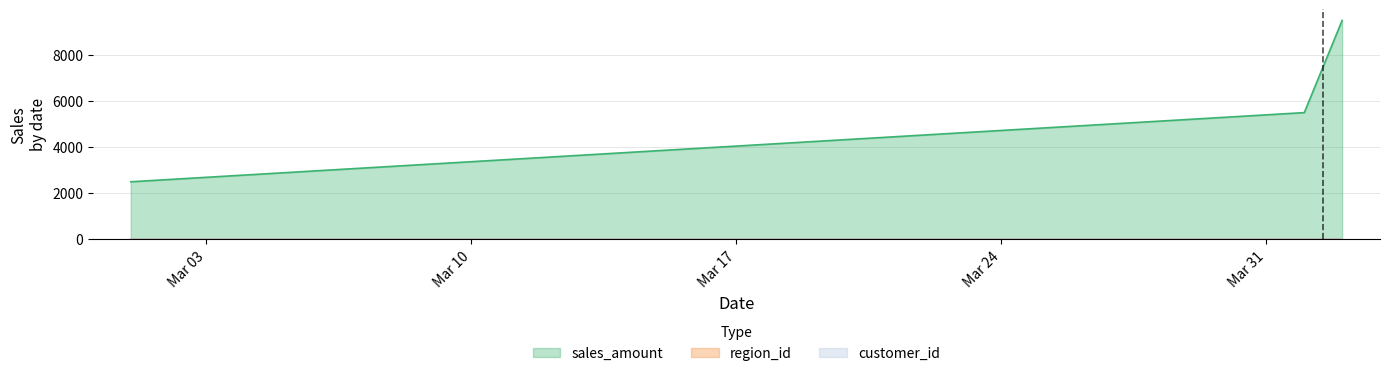

True or false: region_id has a value of 3.0 at 2020-04-01.

False